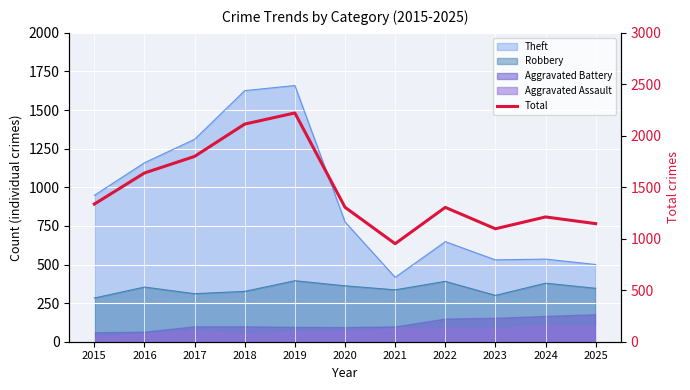

How many categories are shown in the chart?

11